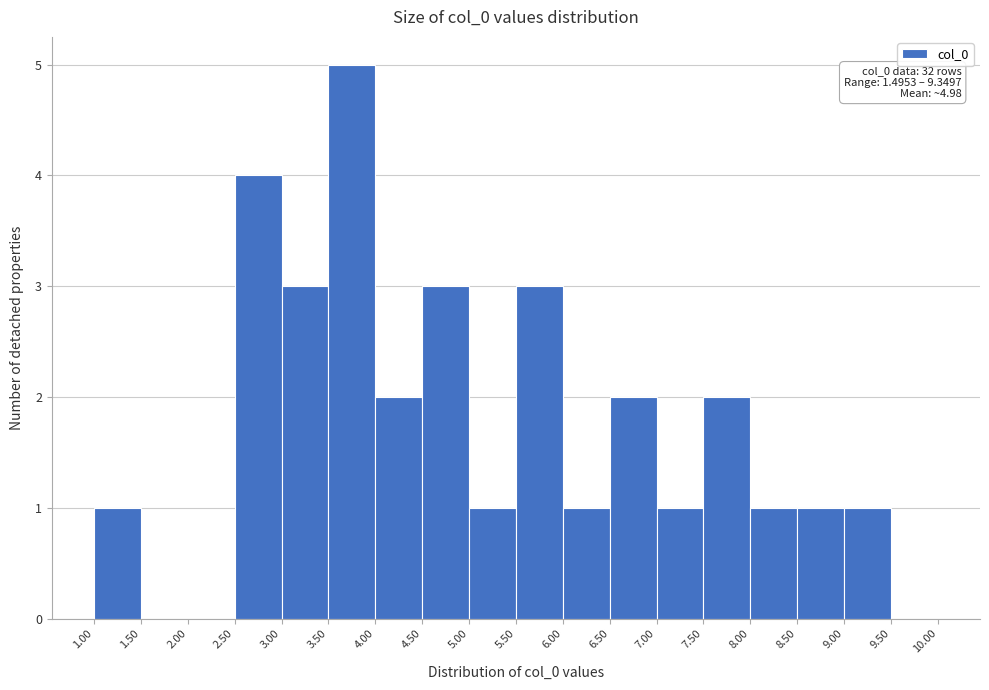

Which range on the x-axis has the tallest bar?

3.50 to 4.00